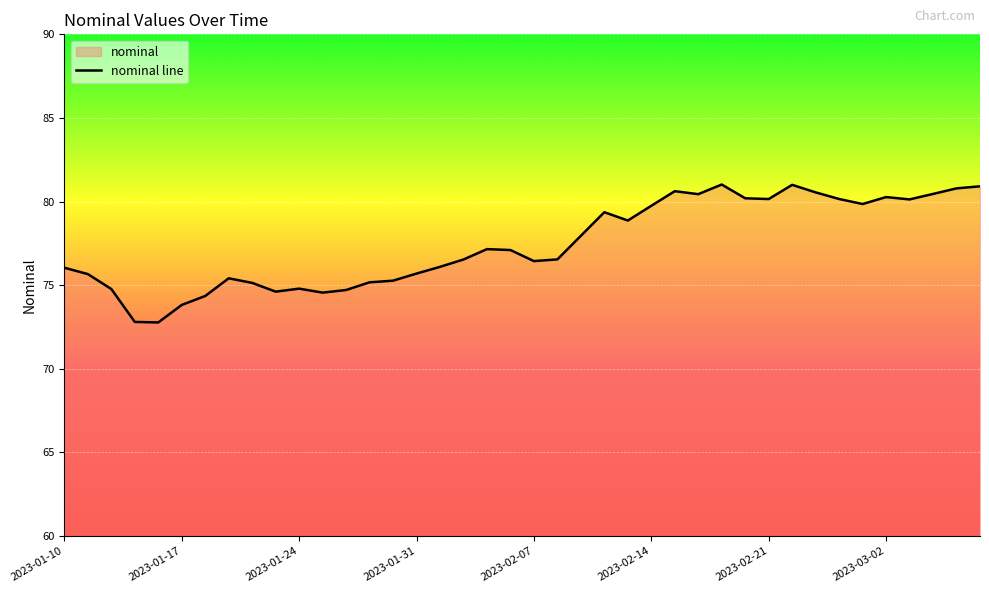

What is the approximate value at 16?

76.1